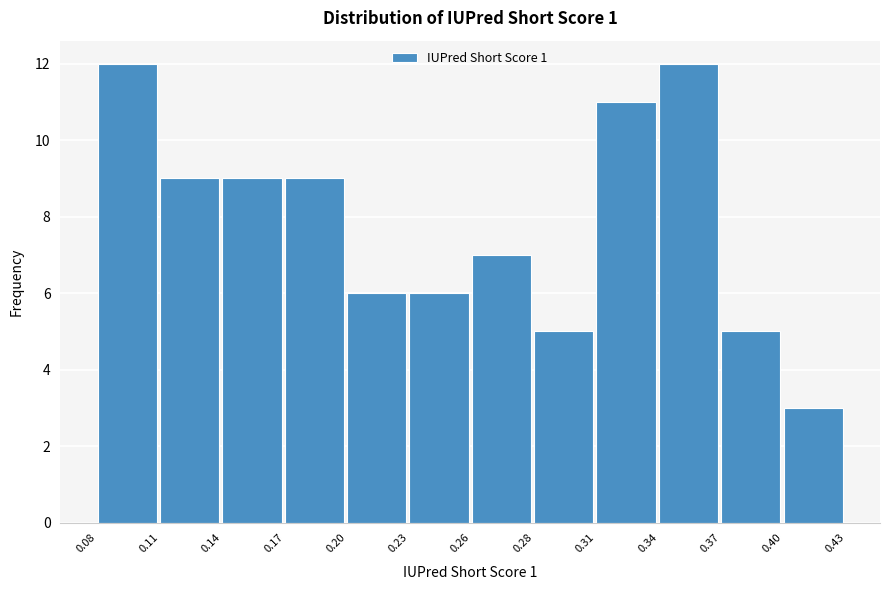

Reading left to right, what are all the values shown in this chart?

12	9	9	9	6	6	7	5	11	12	5	3